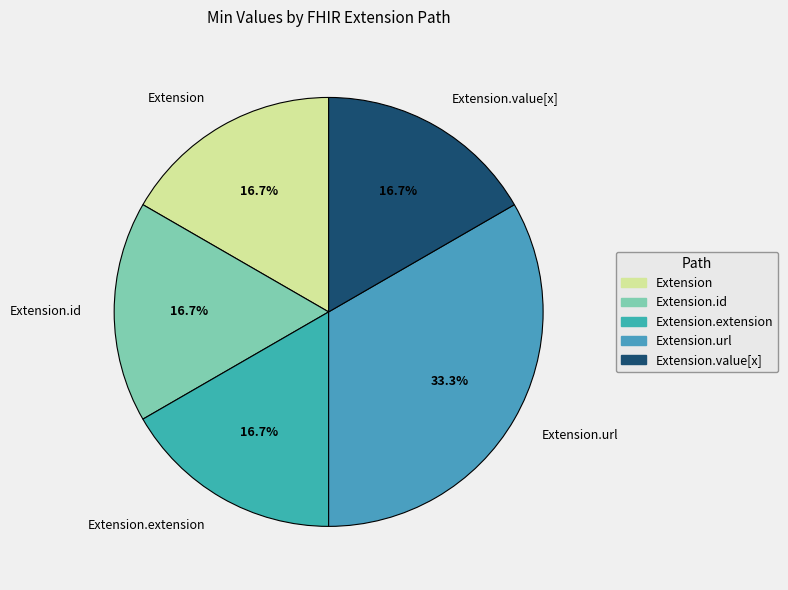

To the nearest percent, what is the average slice percentage?

20%